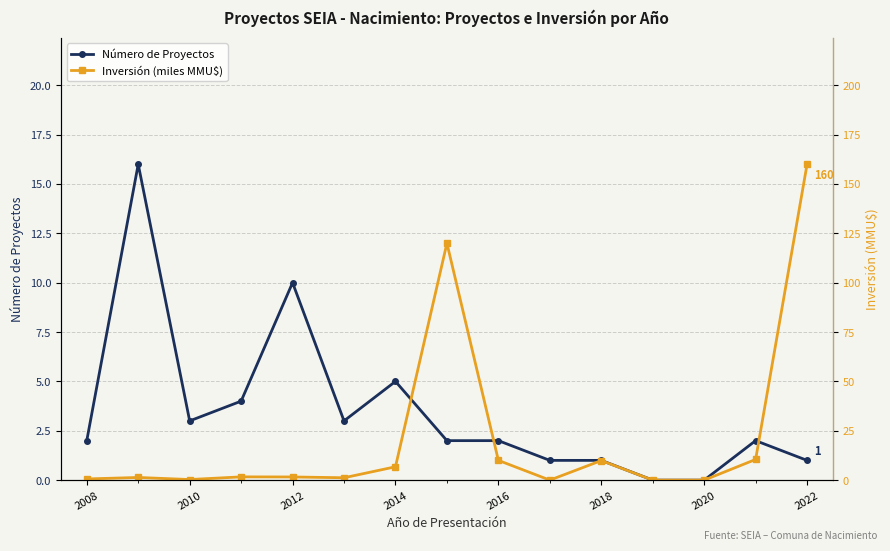

True or false: Número de Proyectos and Inversión (miles MMU$) intersect in this chart.

True